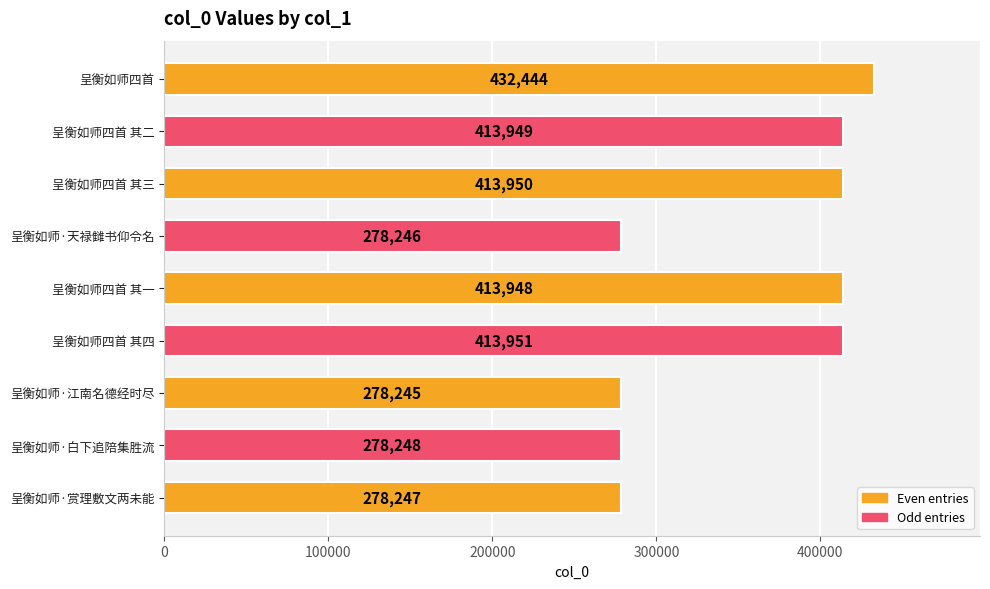

At which label is the value closest to 355344?

呈衡如师四首 其一